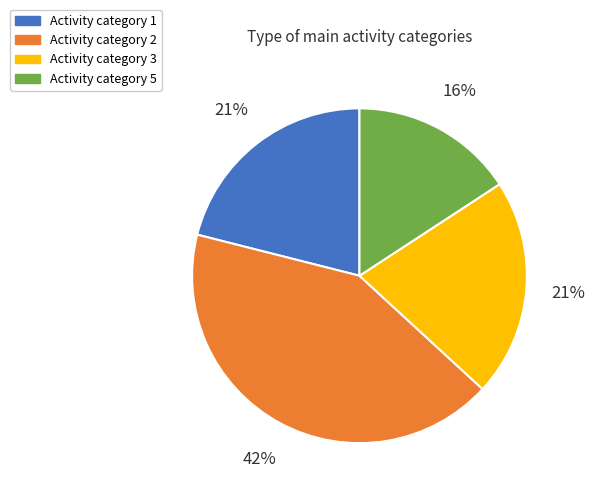

What is the ratio of the value at Activity category 2 to the value at Activity category 1?

2.0